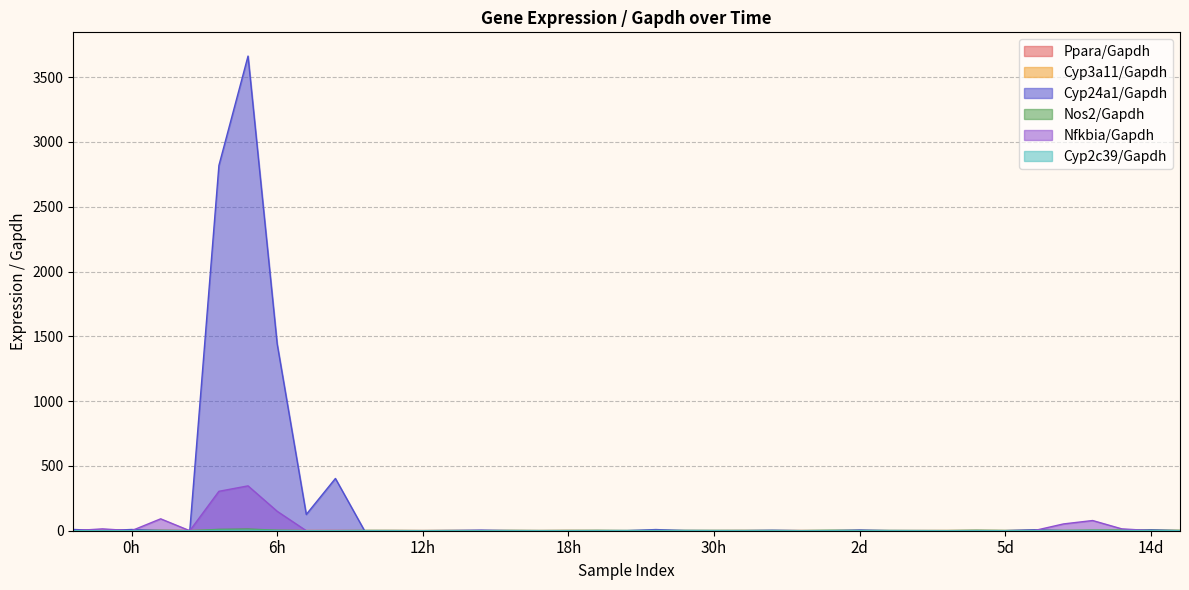

How many lines are shown in the chart?

6